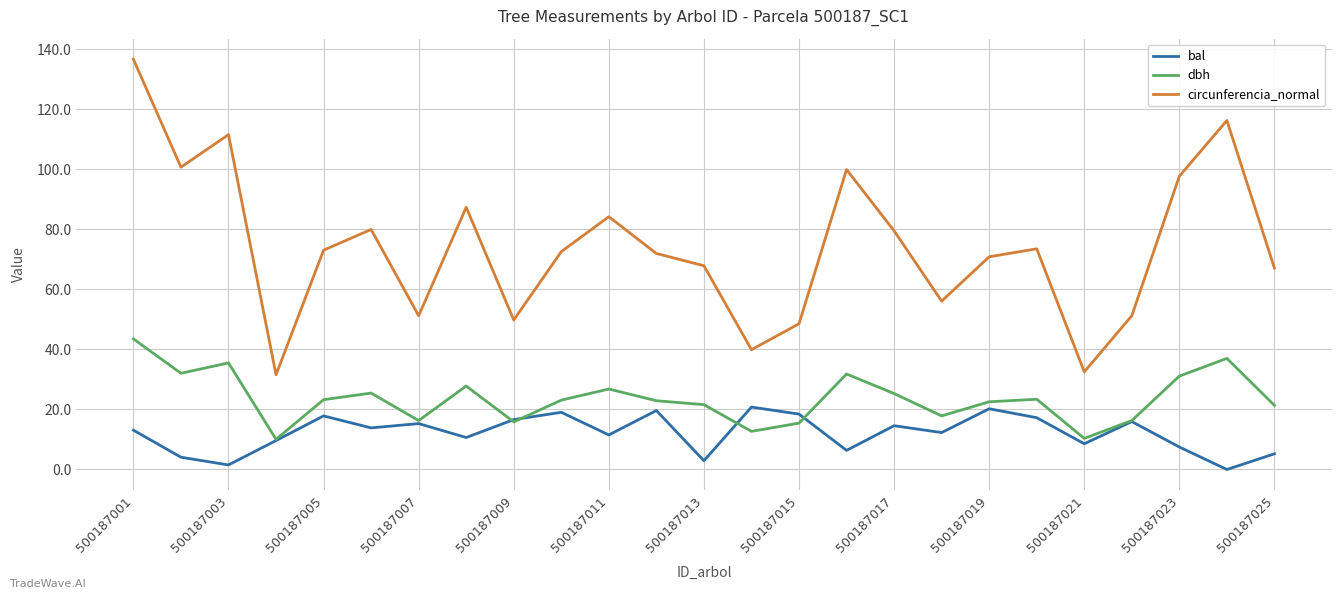

List the series in order of their peak value, highest first.

circunferencia_normal, dbh, bal